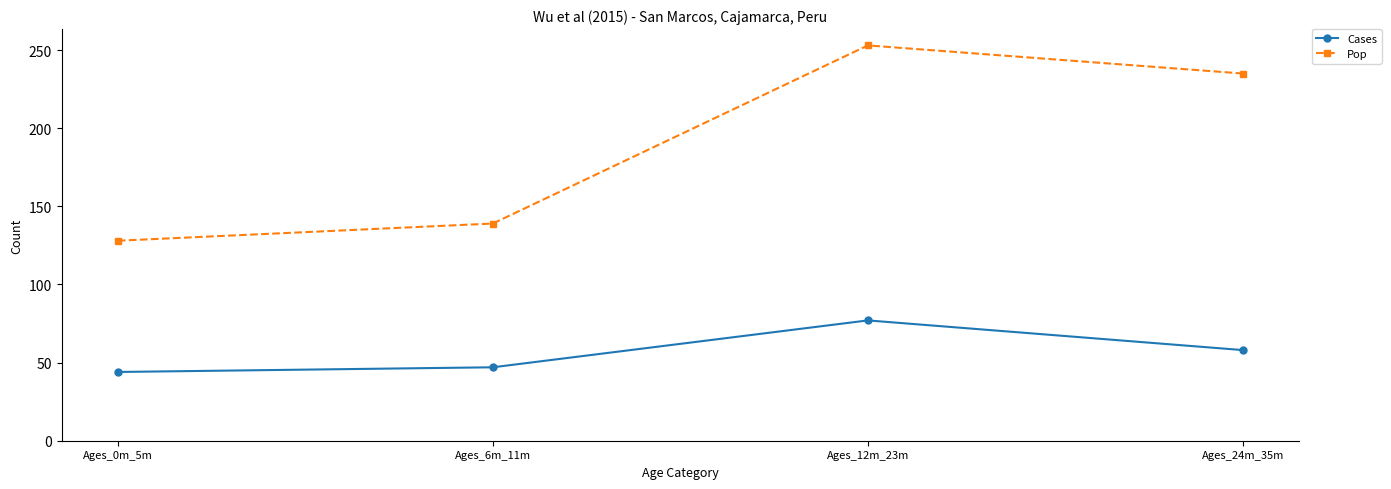

Rank the categories by Pop value from lowest to highest.

Ages_0m_5m, Ages_6m_11m, Ages_24m_35m, Ages_12m_23m